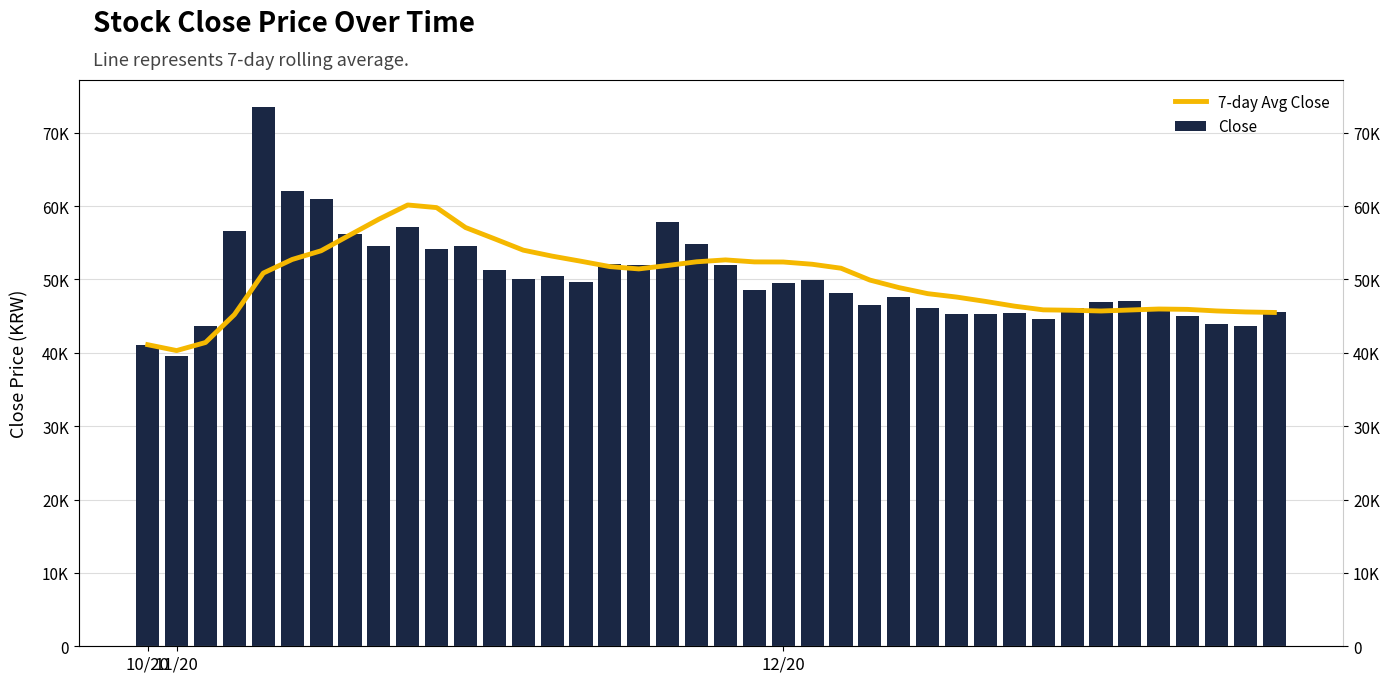

How many values in the Close series exceed 49500?

19